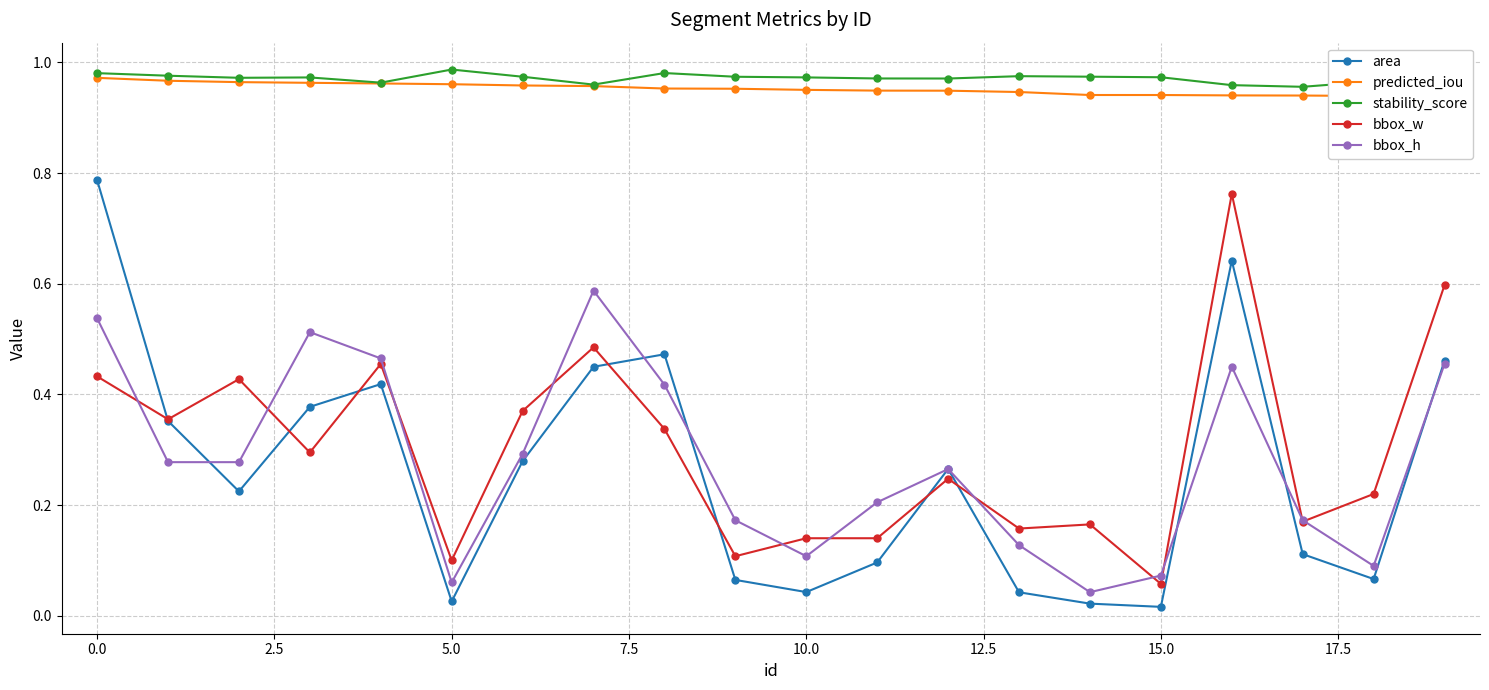

True or false: stability_score and bbox_w cross at least once.

False